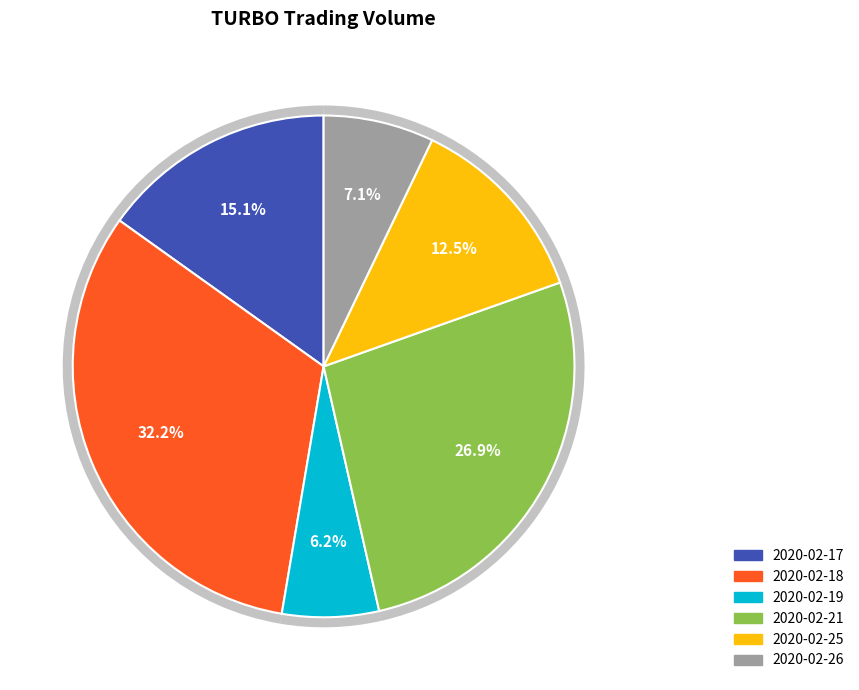

Rank the categories by value from lowest to highest.

2020-02-19, 2020-02-26, 2020-02-25, 2020-02-17, 2020-02-21, 2020-02-18